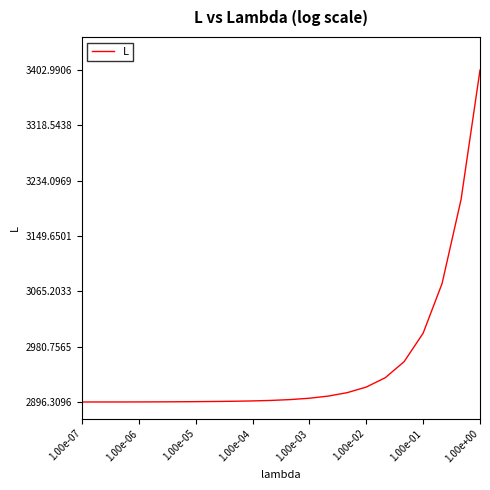

What is the difference between the maximum and minimum values?

506.7